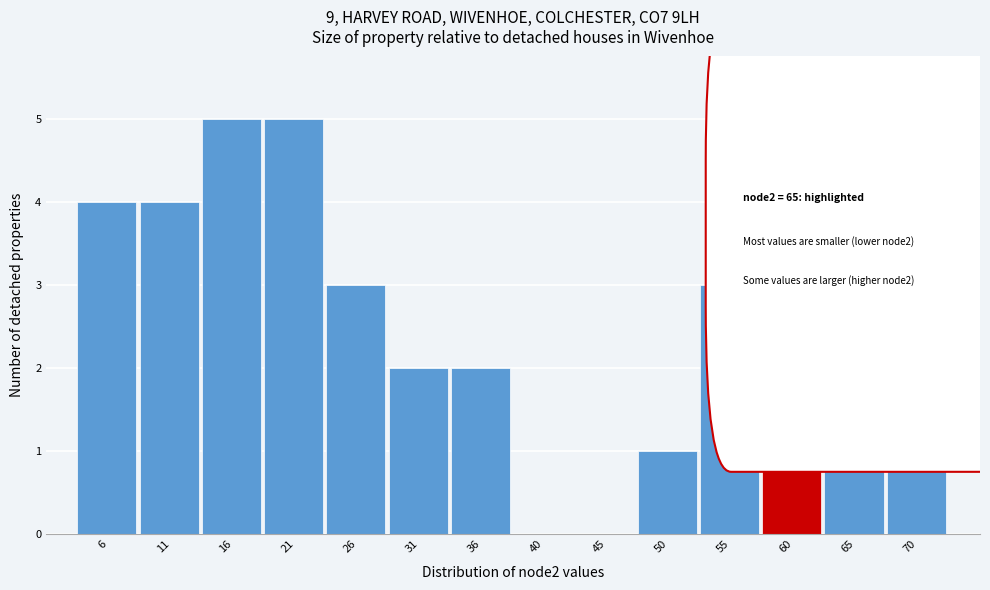

Reading right to left, extract all data points from this chart.

70=3	65=2	60=2	55=3	50=1	45=0	40=0	36=2	31=2	26=3	21=5	16=5	11=4	6=4